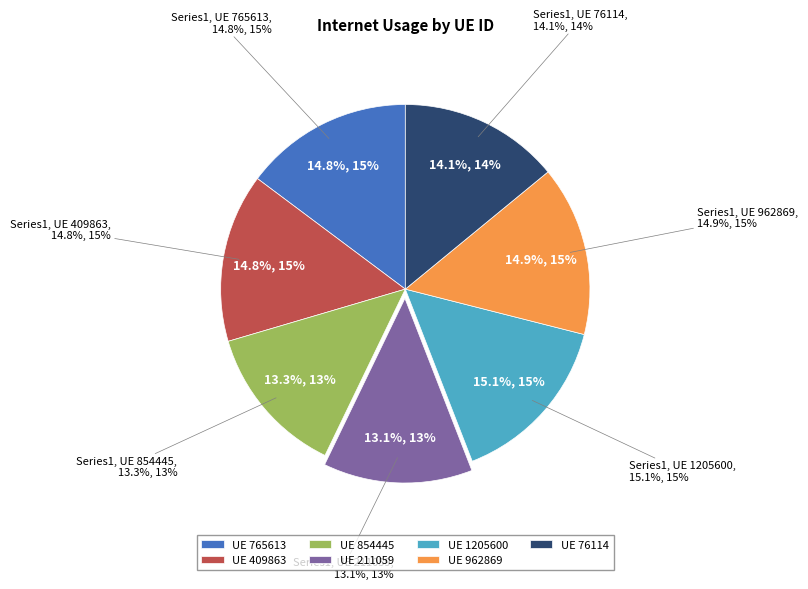

The 765613 slice represents 1% of the pie. True or false?

False